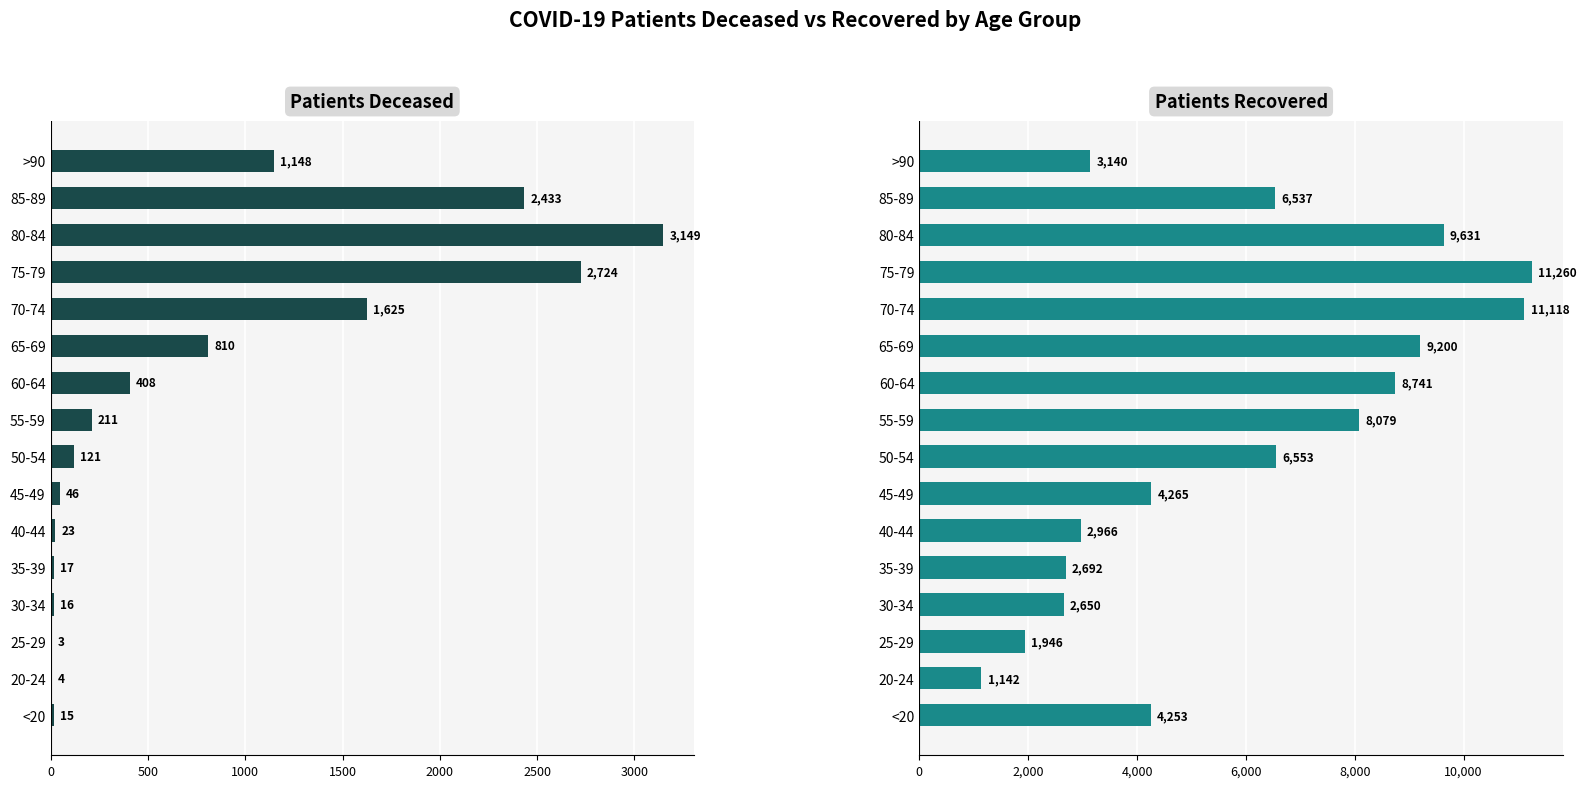

Which series changed the most between 30-34 and 55-59?

patients_recovered